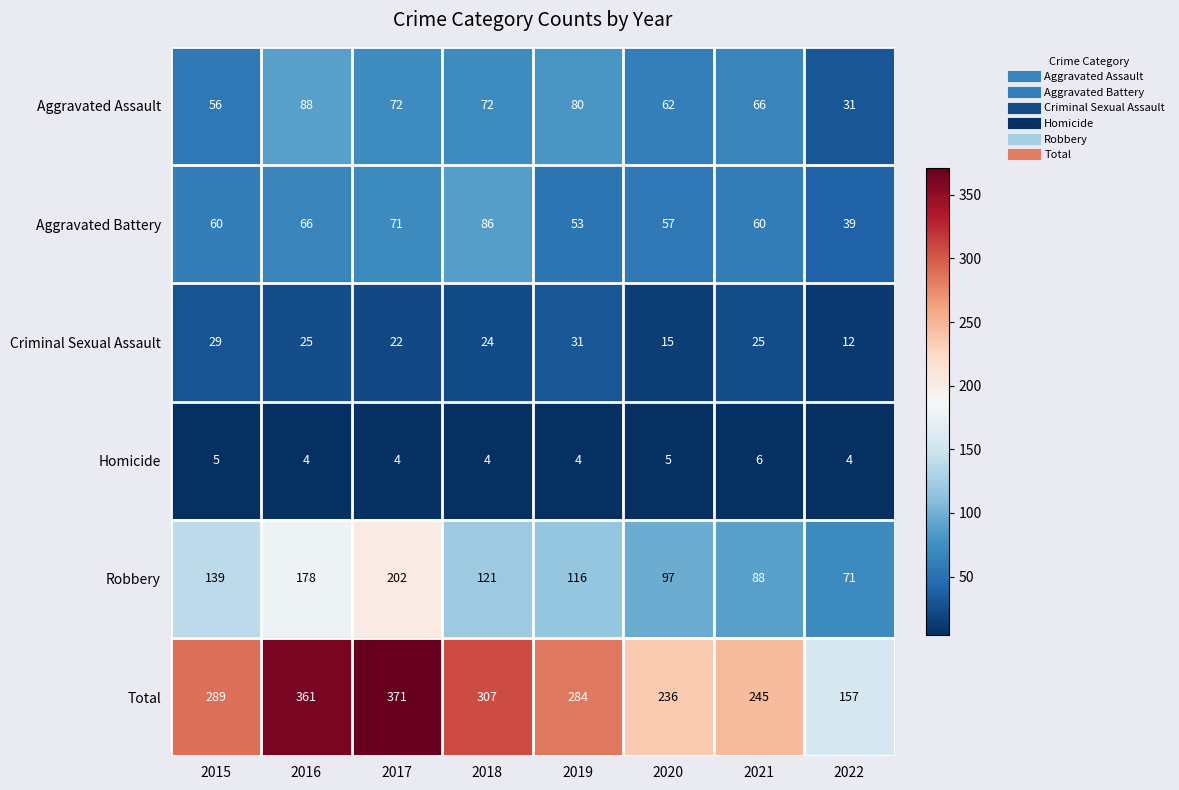

Read the Aggravated Battery value at 2018, to the nearest 10.

90